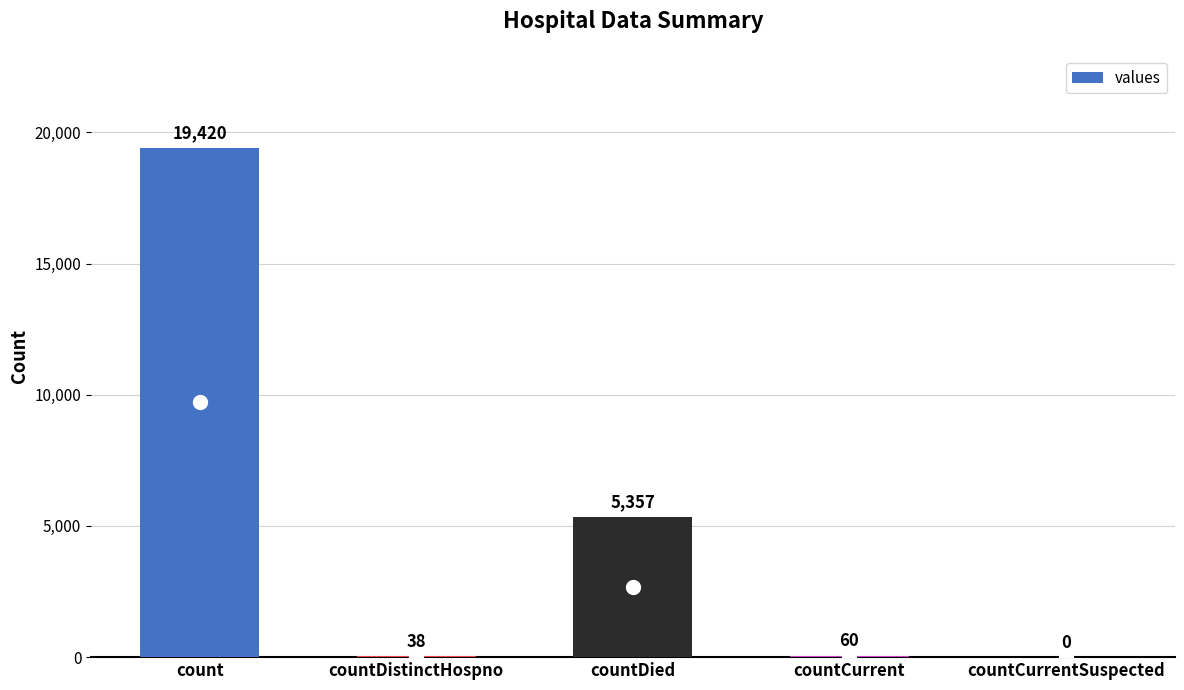

What value does the data have at countDistinctHospno, to the nearest 50?

50